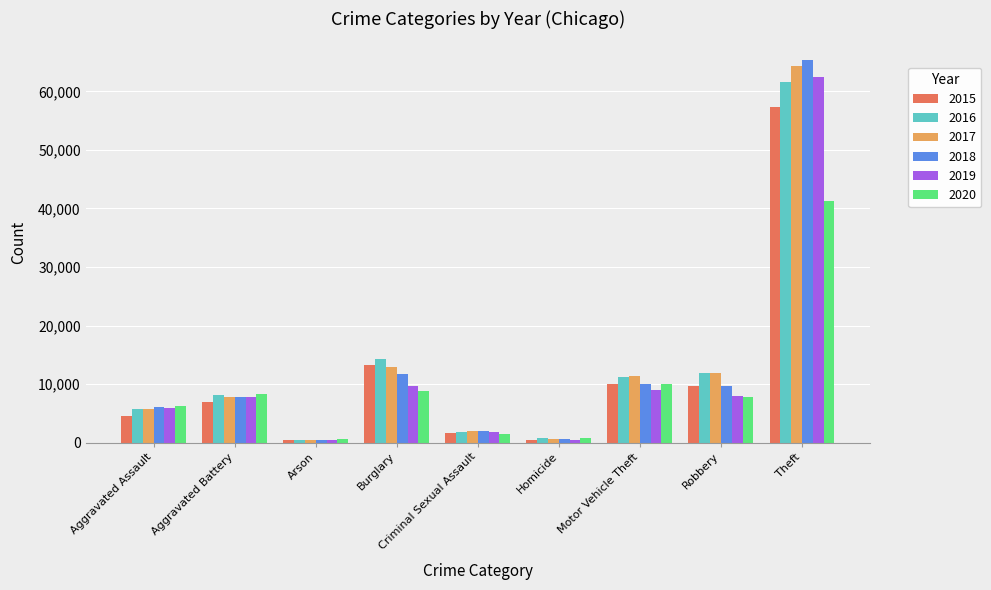

List the series in order of their peak value, highest first.

2018, 2017, 2019, 2016, 2015, 2020